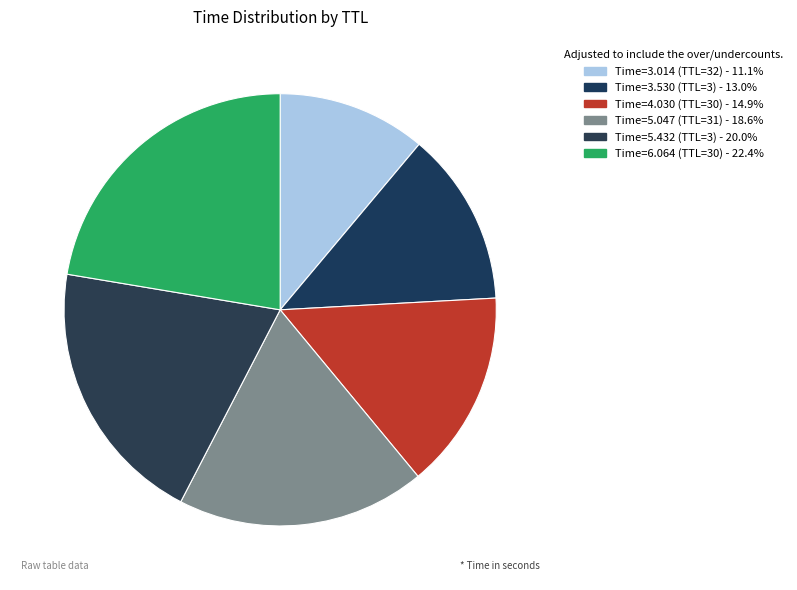

What is the largest slice in the pie chart?

30